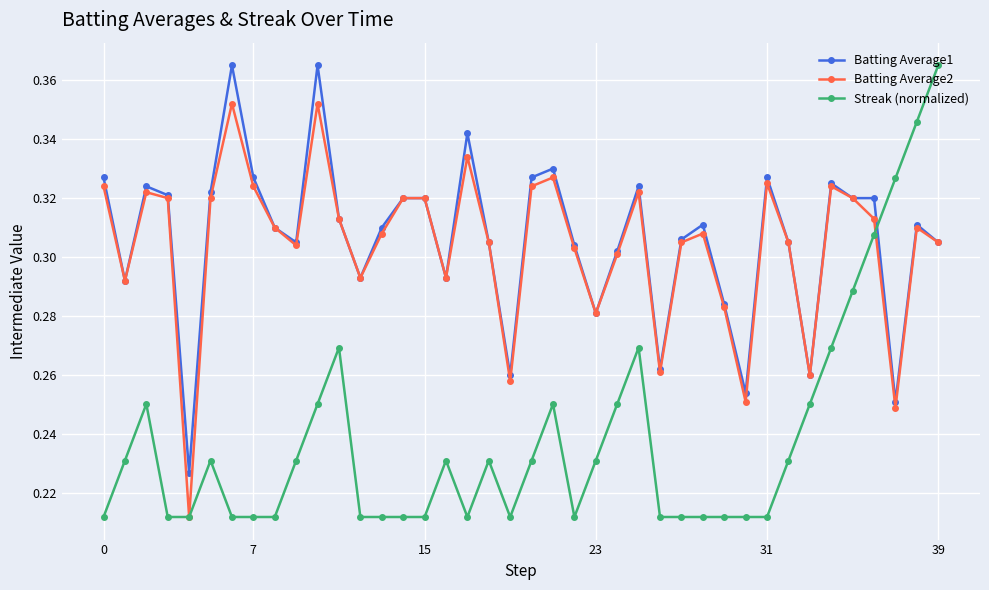

True or false: Streak (normalized) has more than 0 points higher than both neighbors.

True